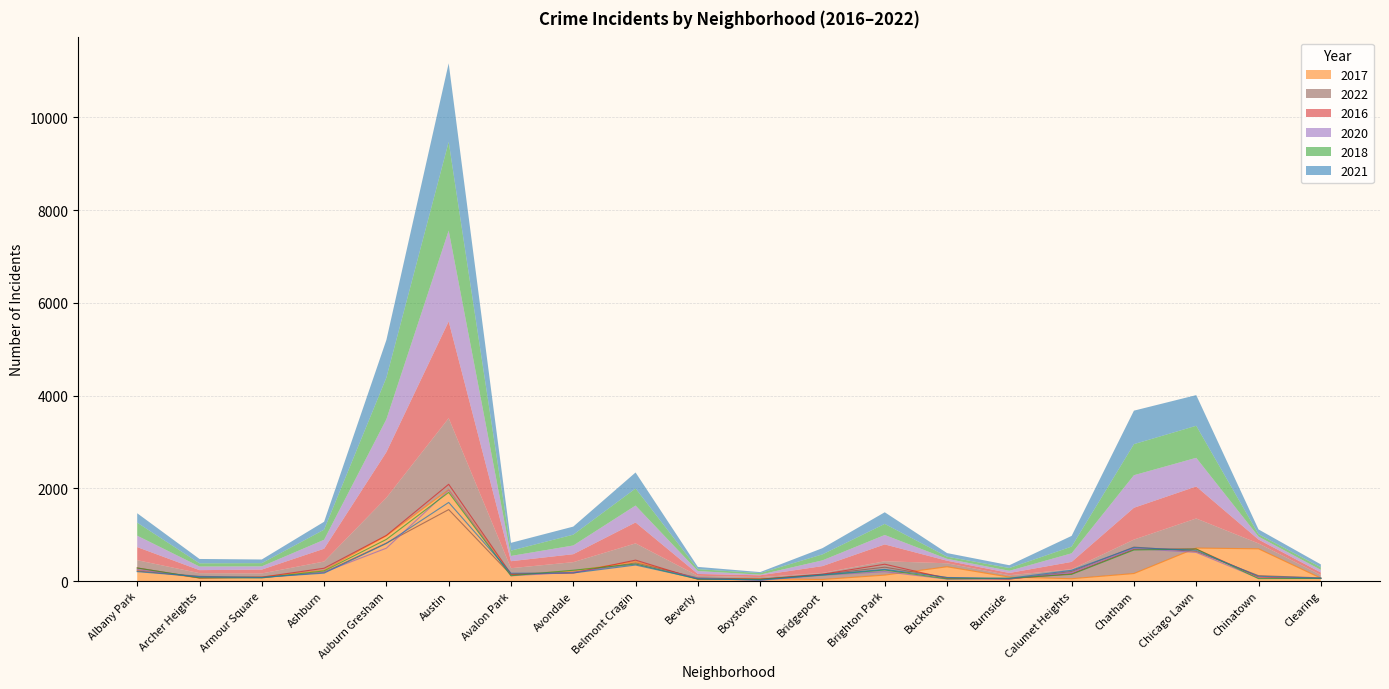

Reading left to right, transcribe all the data shown in this chart.

2017: 235	69	87	233	978	1971	142	218	420	47	47	33	128	308	85	50	162	711	695	63
2022: 215	101	77	188	819	1541	135	189	392	66	38	142	299	75	40	206	732	638	116	68
2016: 282	65	83	276	983	2086	151	172	451	40	39	147	363	55	49	157	686	690	84	54
2020: 246	78	70	193	709	1959	113	188	365	62	14	124	203	41	47	185	702	618	63	56
2018: 281	69	69	218	898	1912	115	233	368	41	34	129	239	47	60	145	670	691	52	55
2021: 203	94	79	170	811	1695	168	174	345	49	21	134	251	77	60	231	722	661	103	63